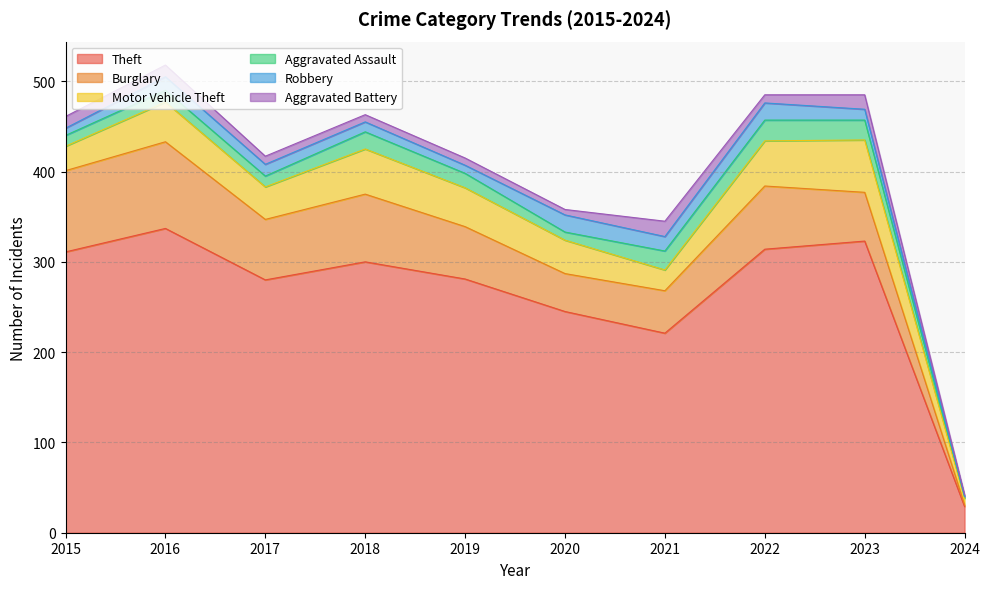

What is the maximum value shown in the chart?

337